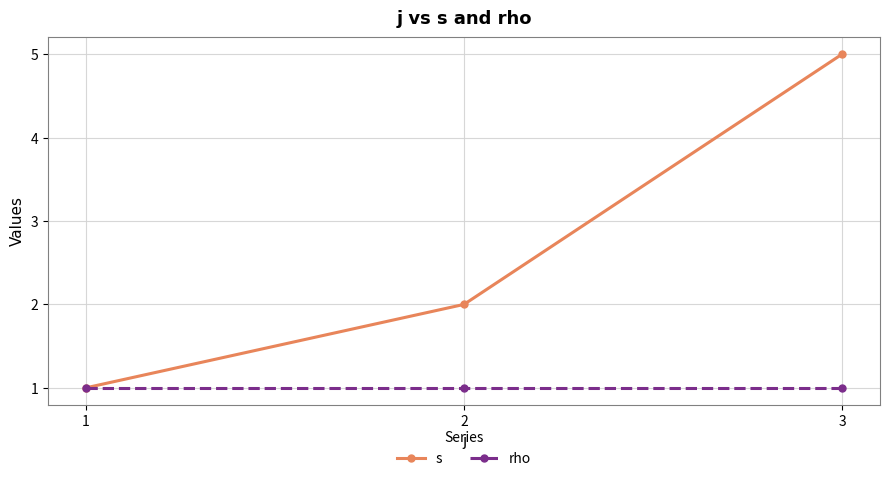

The s series shows 1 at 2. True or false?

False